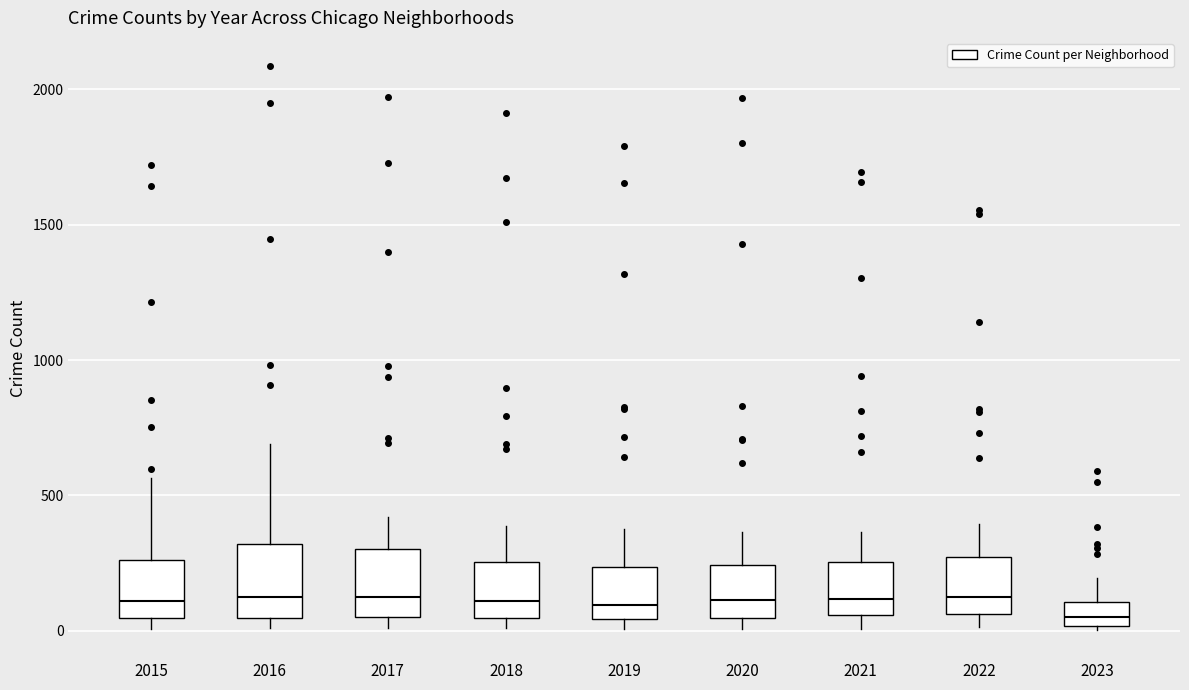

Where is the lower edge of the box at x = 2022 on the y-axis? The values are not printed on the chart, so give them approximately, as read against the axis.

50